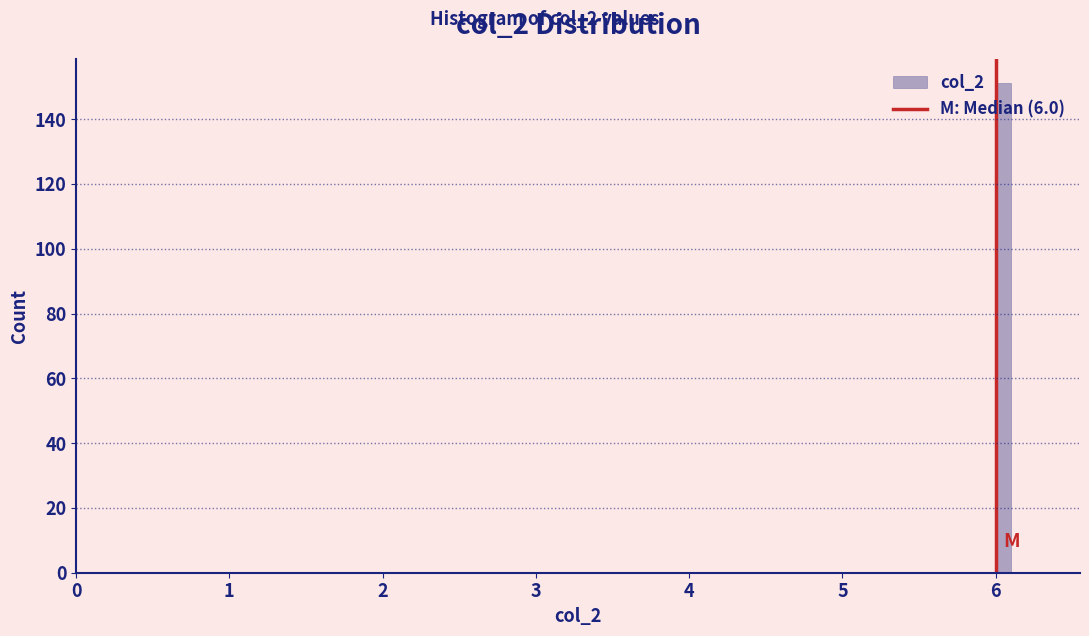

Read against the x-axis, roughly where is the centre of the tallest bar?

6.1